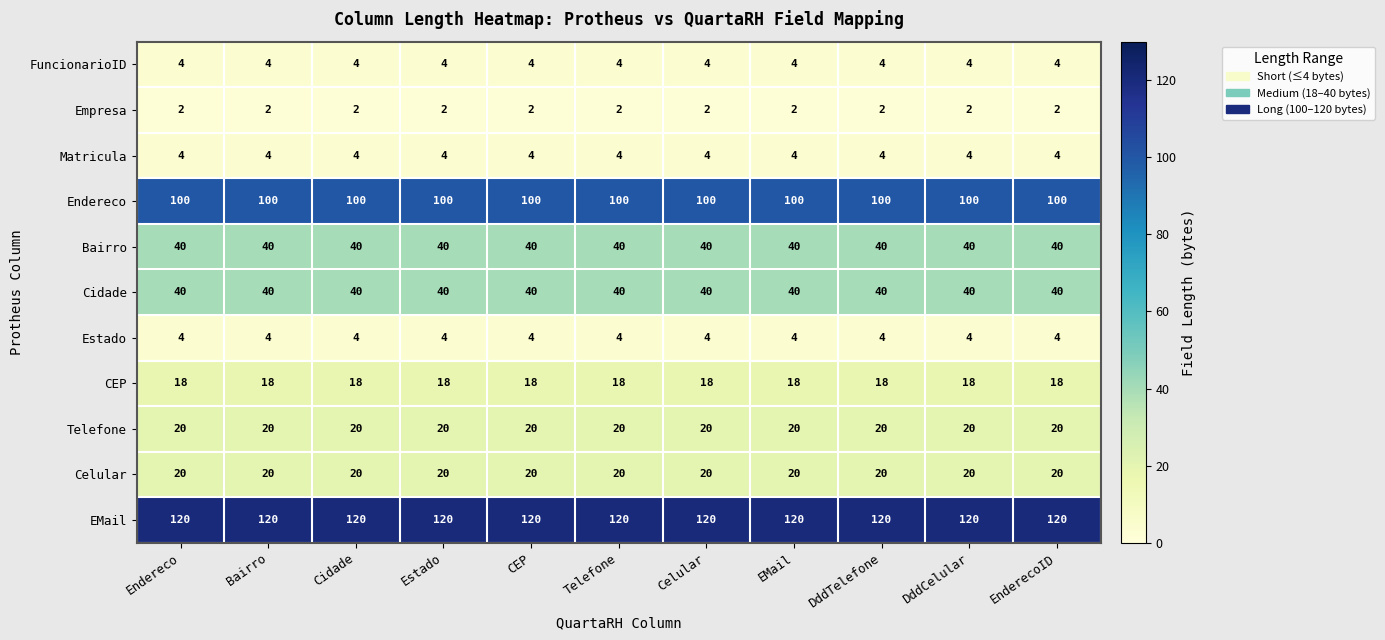

Is the value of CEP at Endereco greater than the value of EMail at DddCelular?

No